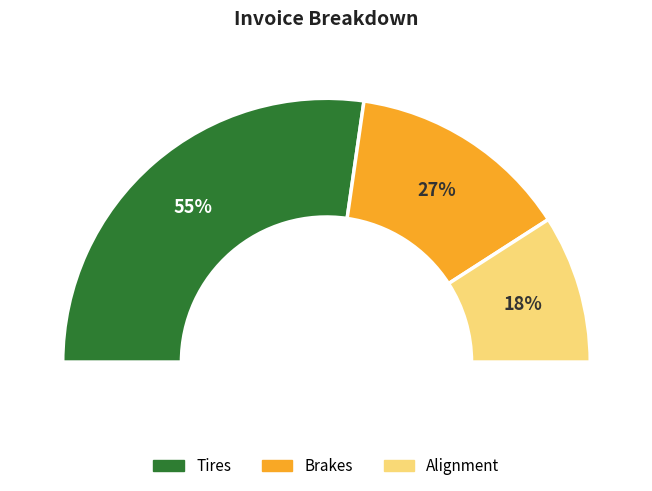

What is the ratio of the value at Alignment to the value at Brakes?

0.7